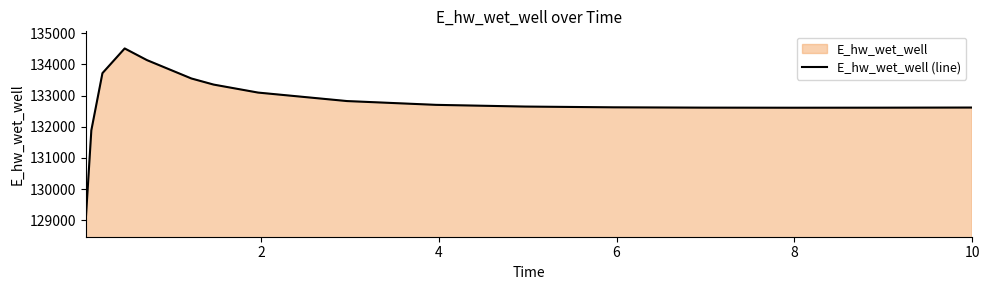

What is the greatest value displayed?

134507.5